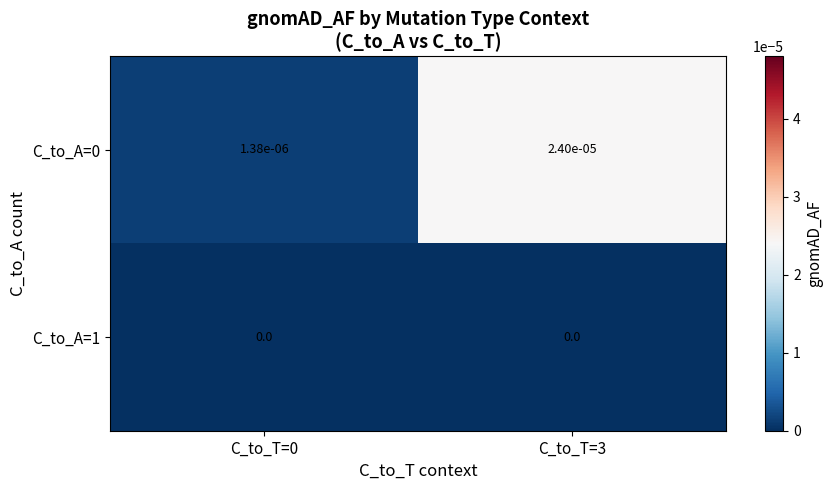

Is it true that C_to_A=1 equals 0.0 at C_to_T=3?

True